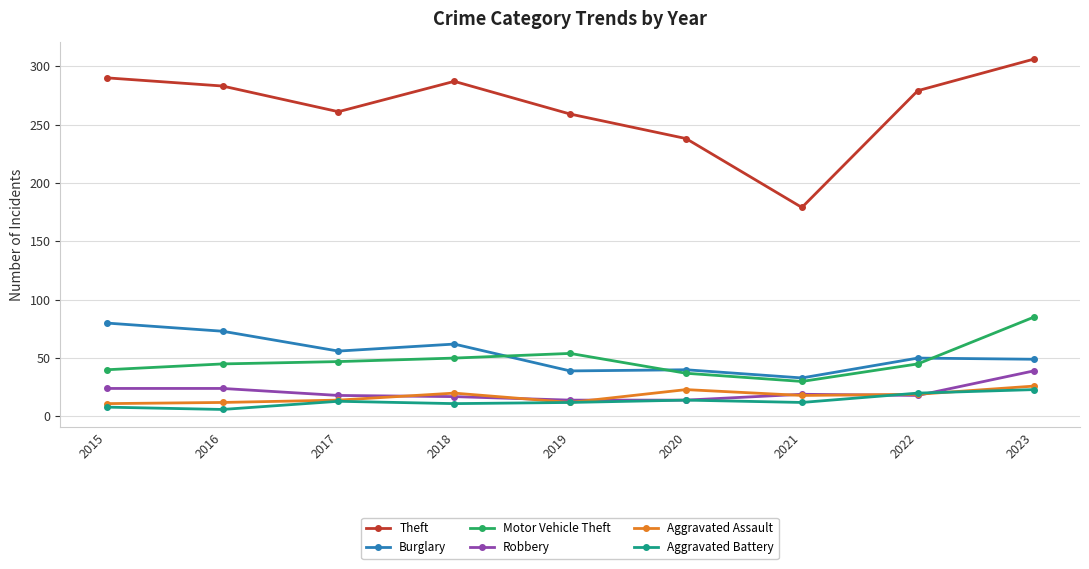

True or false: Theft and Aggravated Battery intersect in this chart.

False